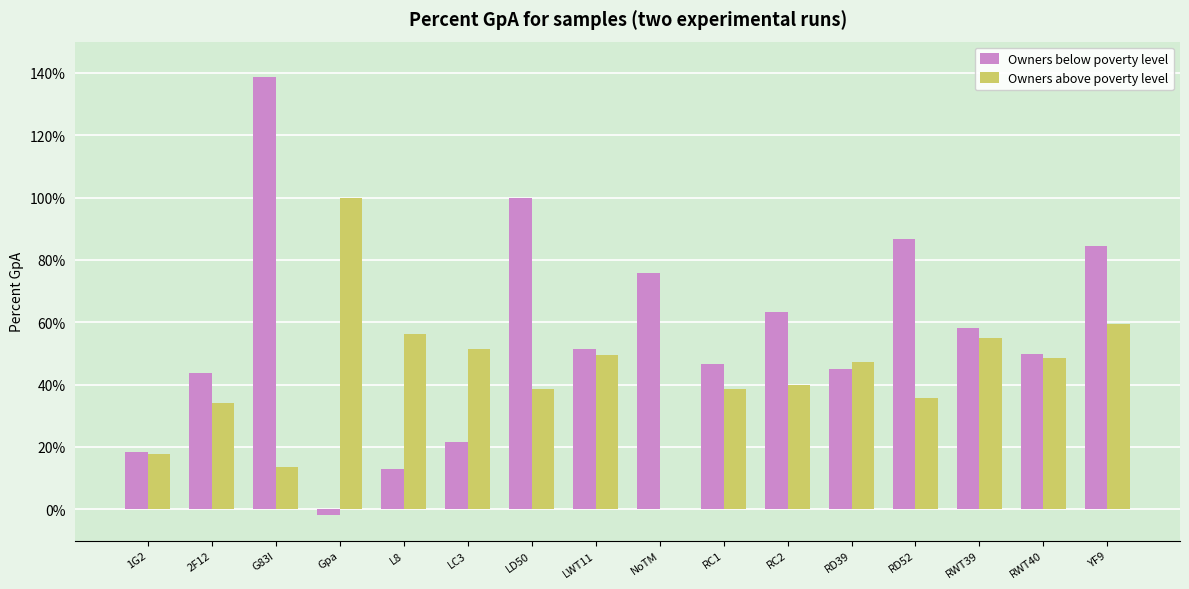

At which label does Owners above poverty level reach its peak?

Gpa